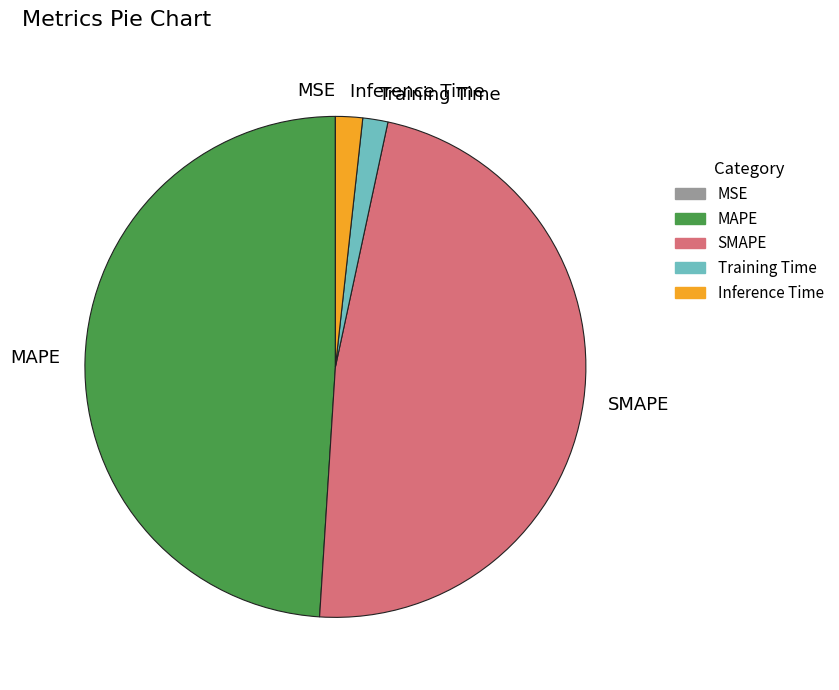

Which category has the biggest portion of the pie?

MAPE